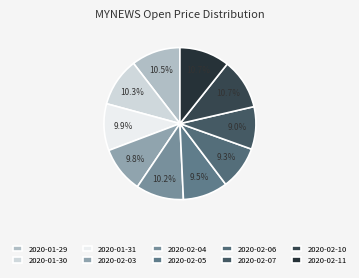

How many segments does this pie chart have?

10